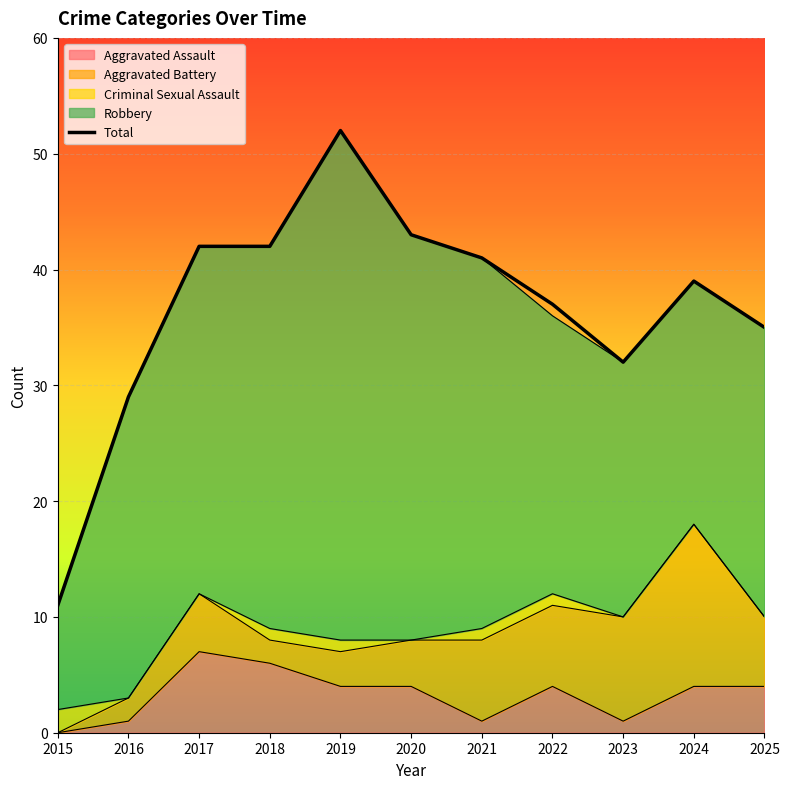

What is the value of the 6th point from the left?

43